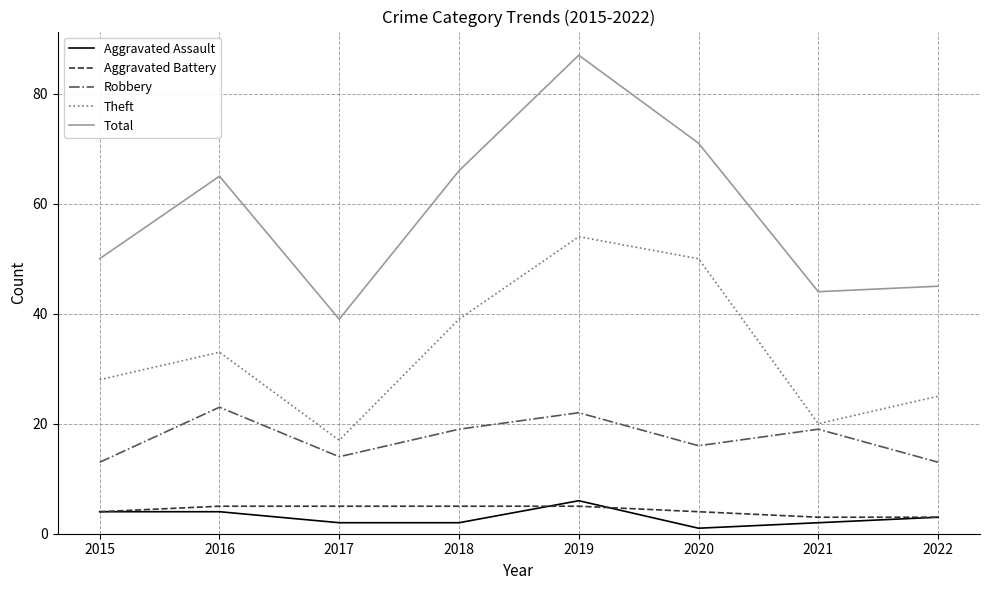

True or false: Total and Robbery intersect in this chart.

False